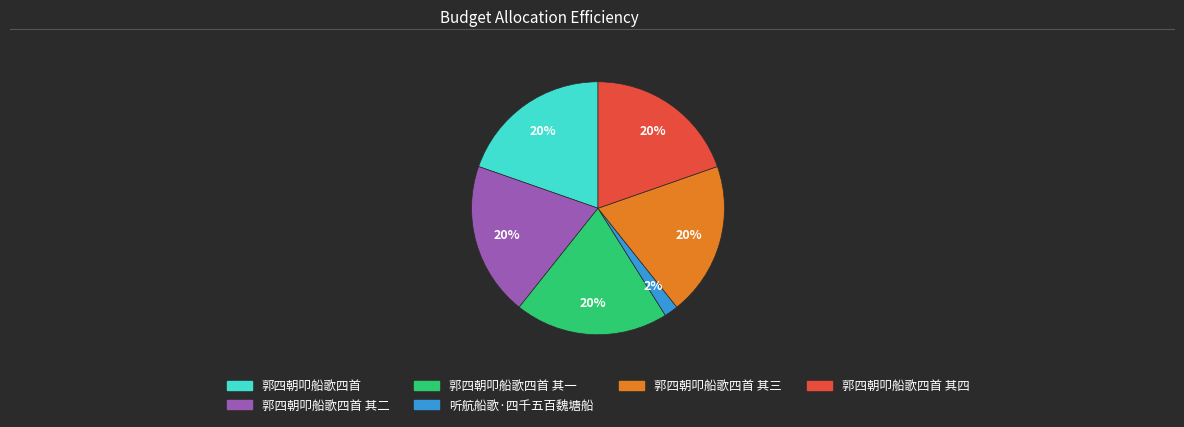

Is there any slice that represents more than half of the pie?

No